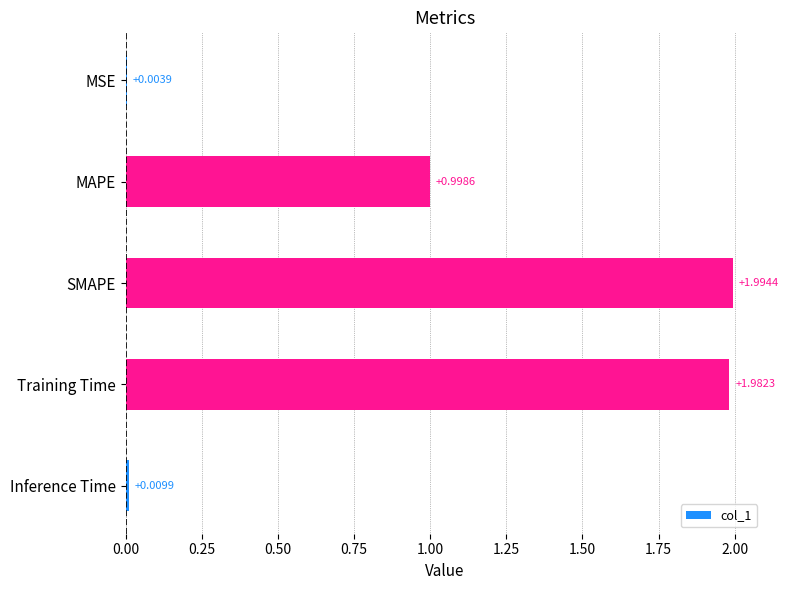

What is the change in value from MSE to MAPE?

+1.0